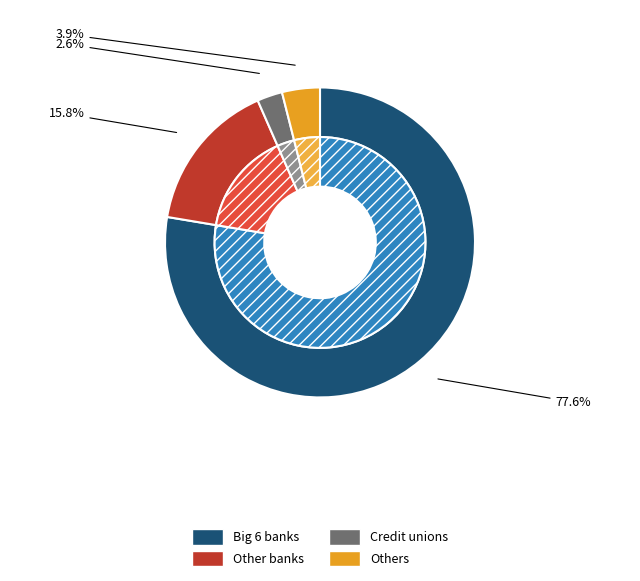

Combined, do 9 and 5 account for over 50%?

No